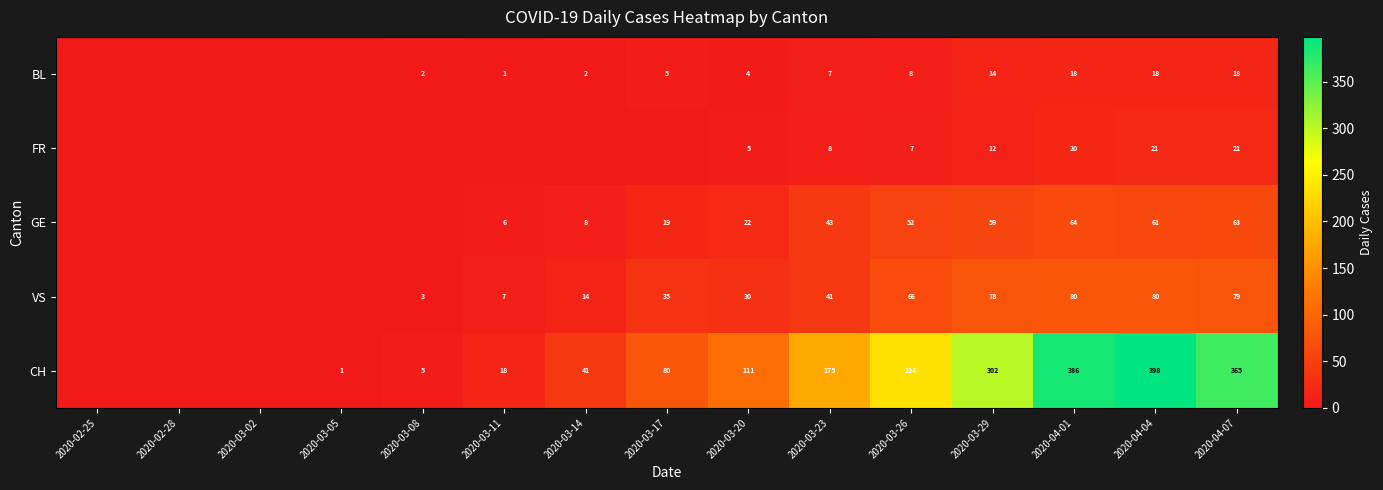

What is the spread (max minus min) of values at 2020-03-20?

107